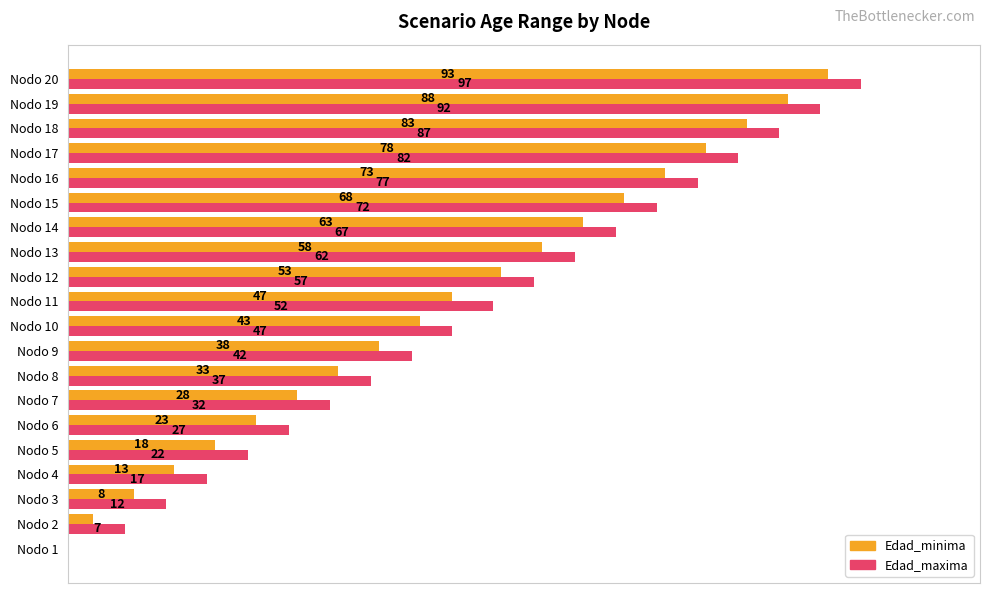

What are all the series names shown in the legend?

Edad_minima, Edad_maxima